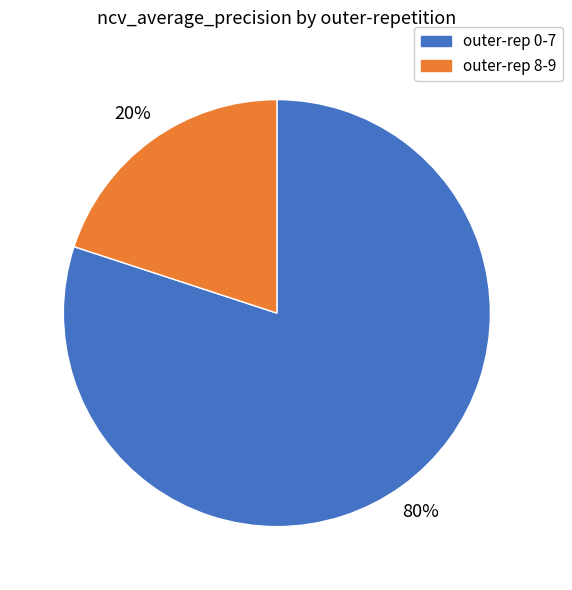

Combined, do outer-rep 8-9 and outer-rep 0-7 account for over 50%?

Yes